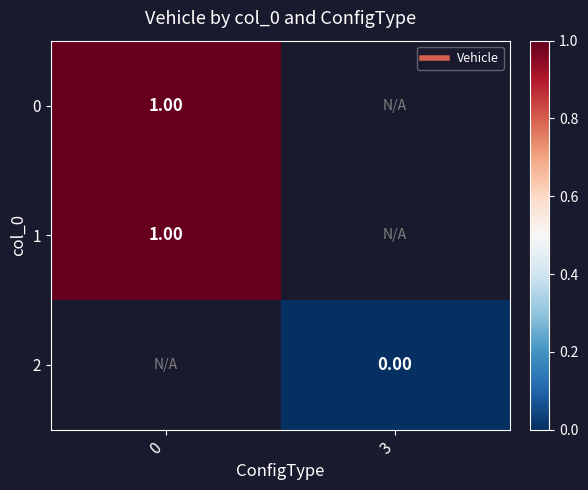

The value of 0 at 0 is 0.4. True or false?

False